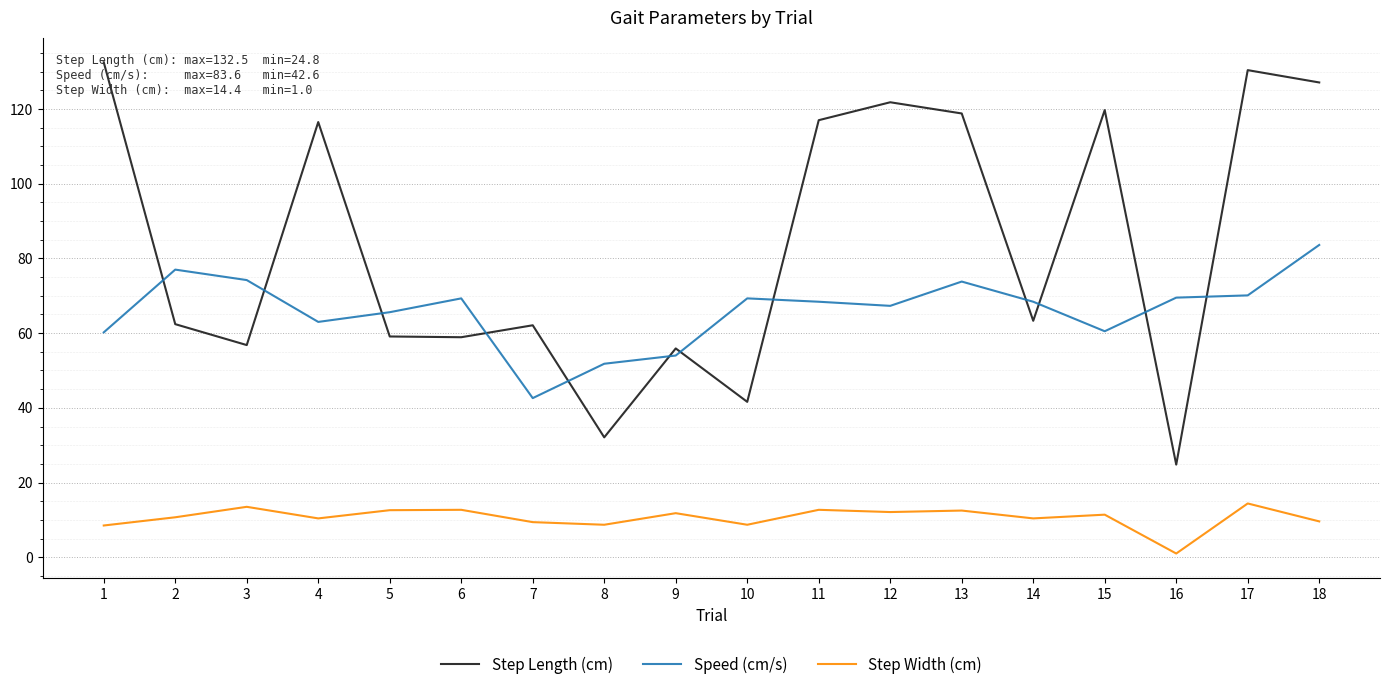

What is the highest value of the Step Length (cm) series?

132.5